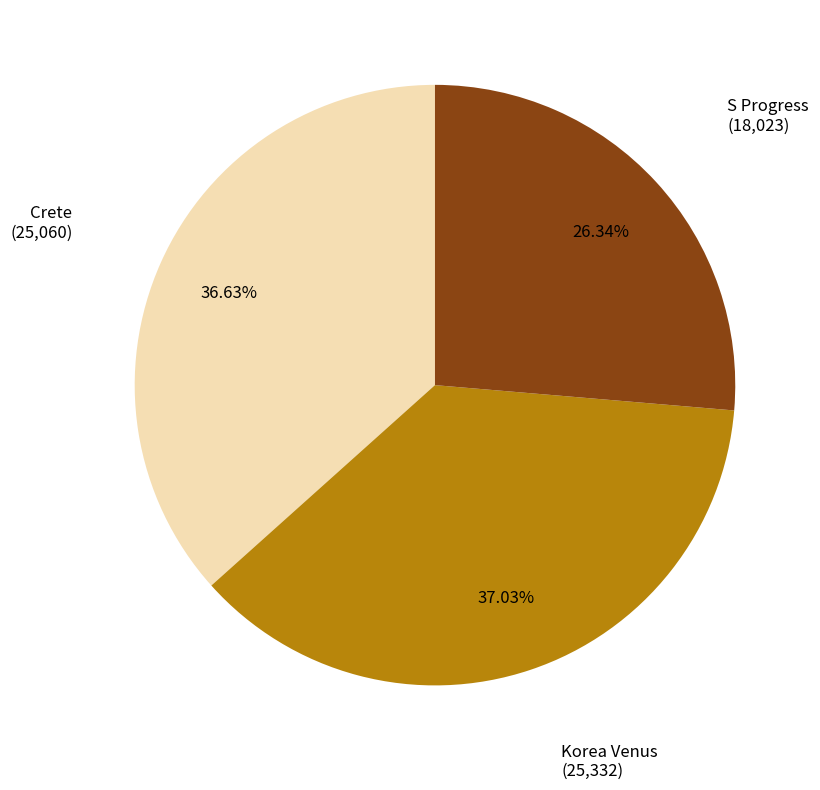

Is there a majority slice in this chart?

No